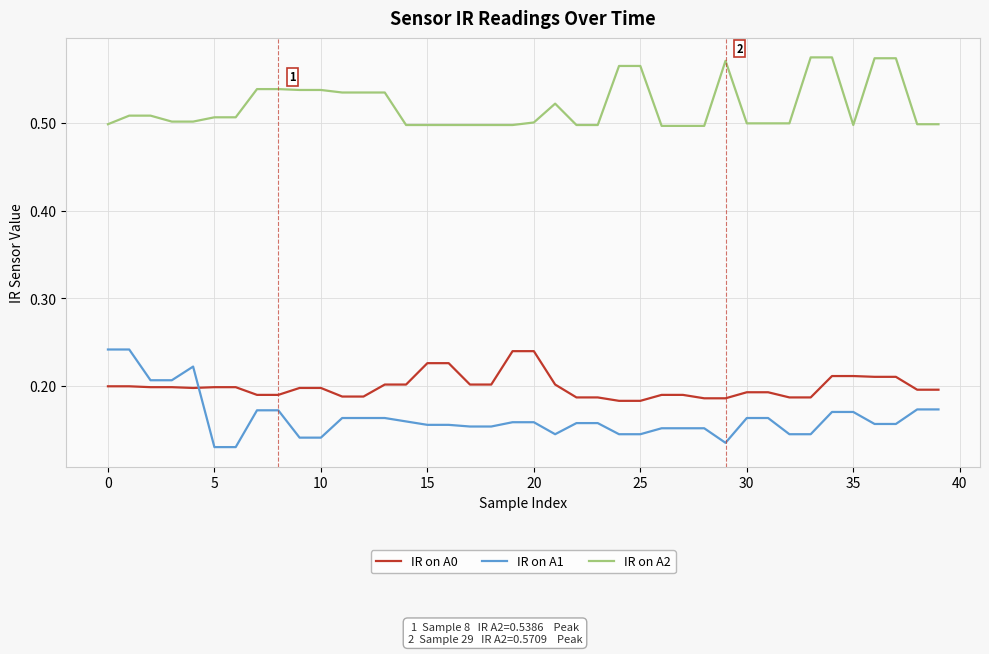

Which series has the largest range (max minus min)?

IR on A1